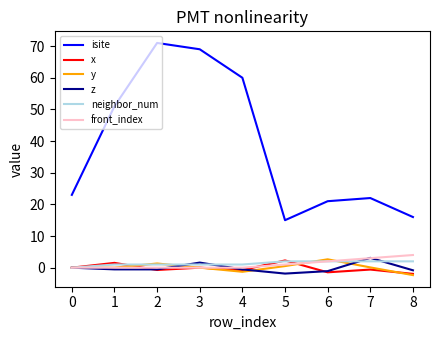

True or false: isite and front_index intersect in this chart.

False